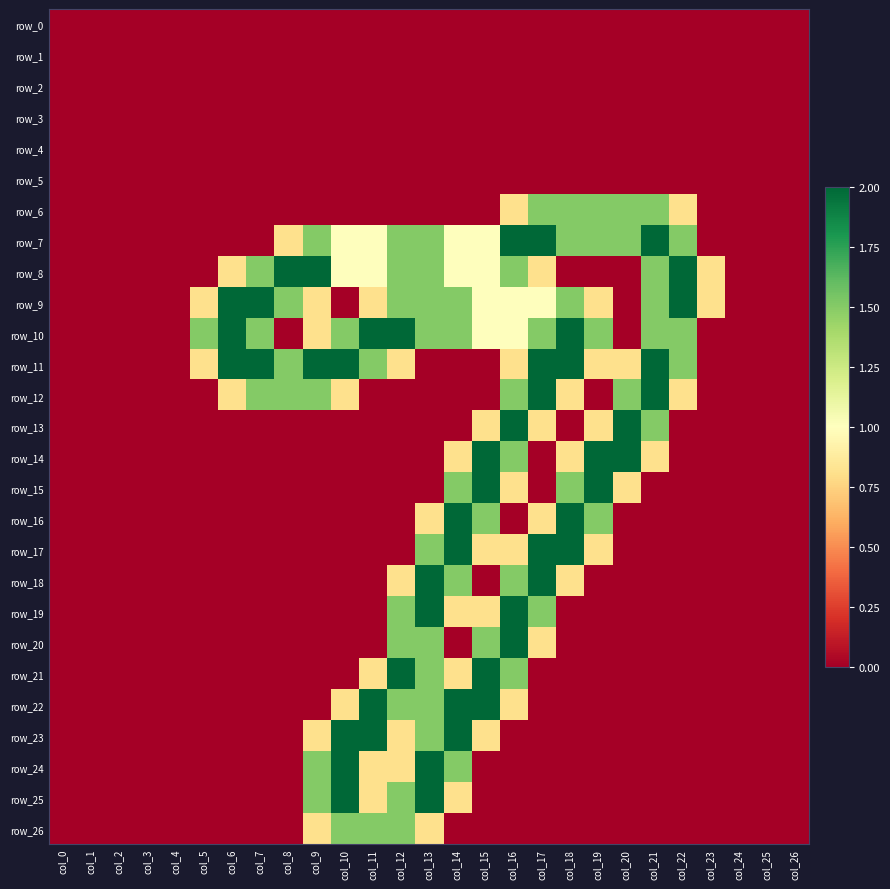

How many data points does each series have?

27